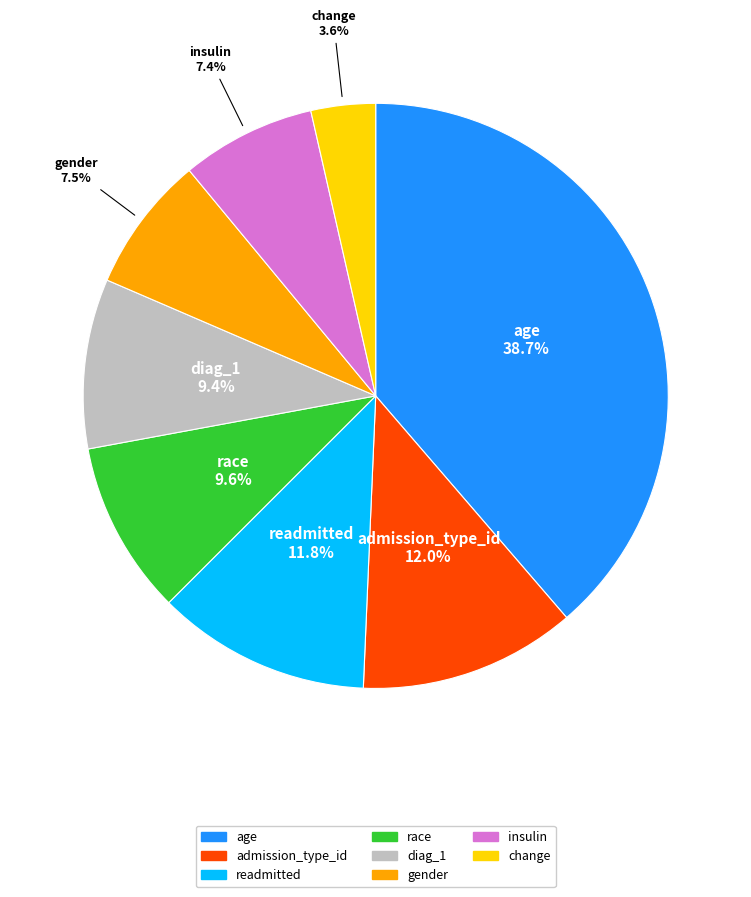

To the nearest percent, what is the average slice percentage?

12%